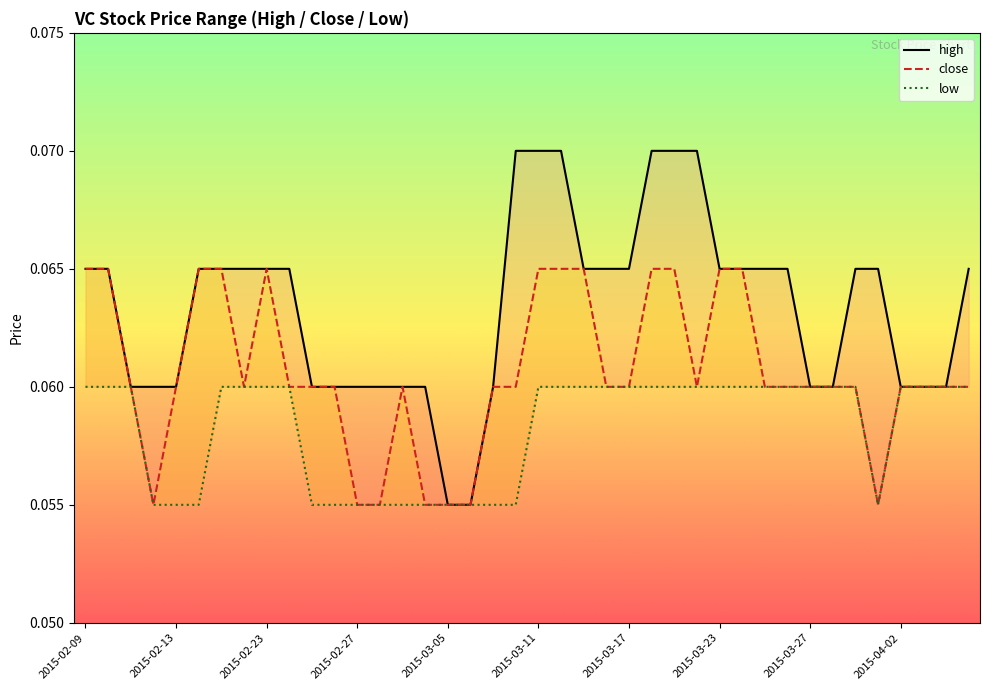

True or false: low and close intersect in this chart.

False